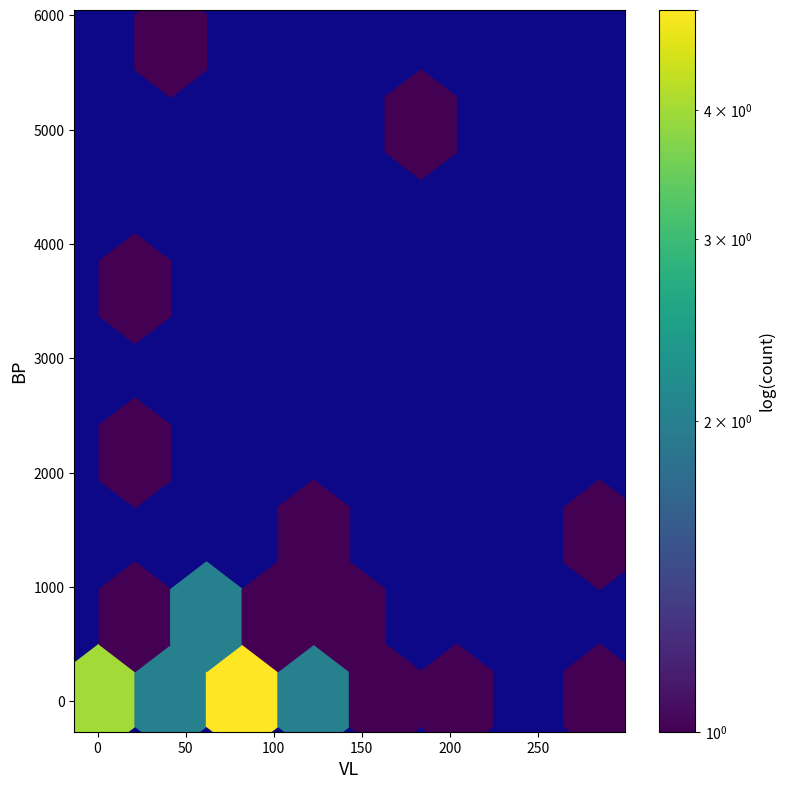

What Y value in the scatter plot is closest to 2892?

2133